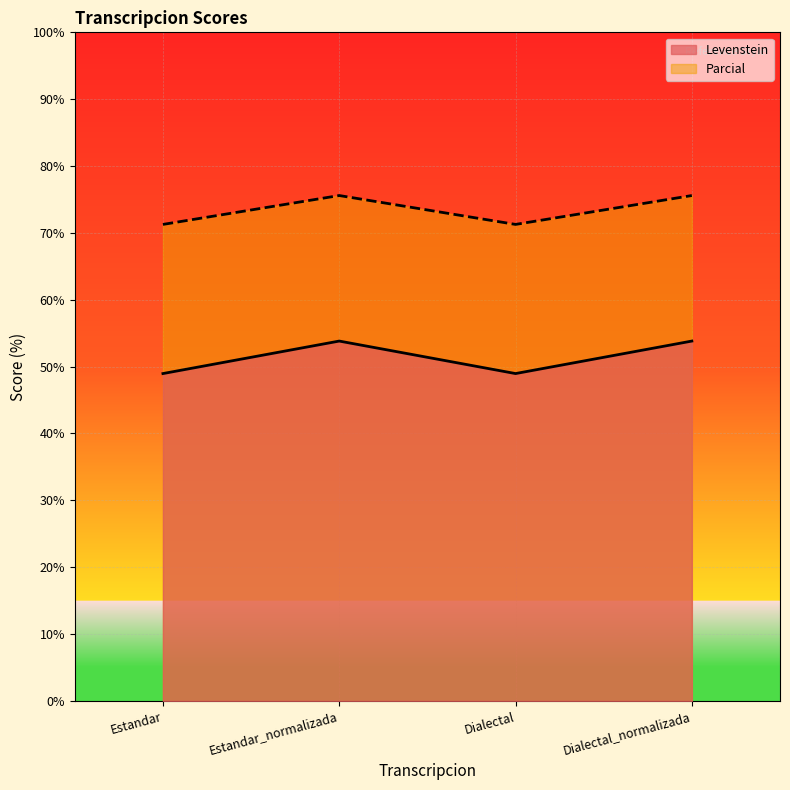

What is the label of the 2nd point from the left?

Estandar_normalizada